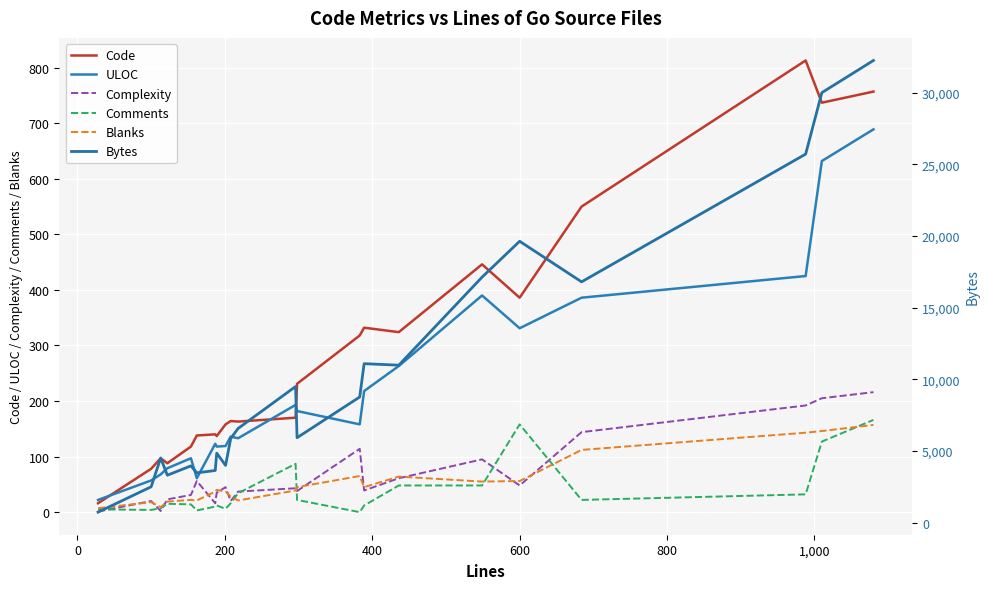

What are all the series names shown in the legend?

Code, ULOC, Complexity, Comments, Blanks, Bytes